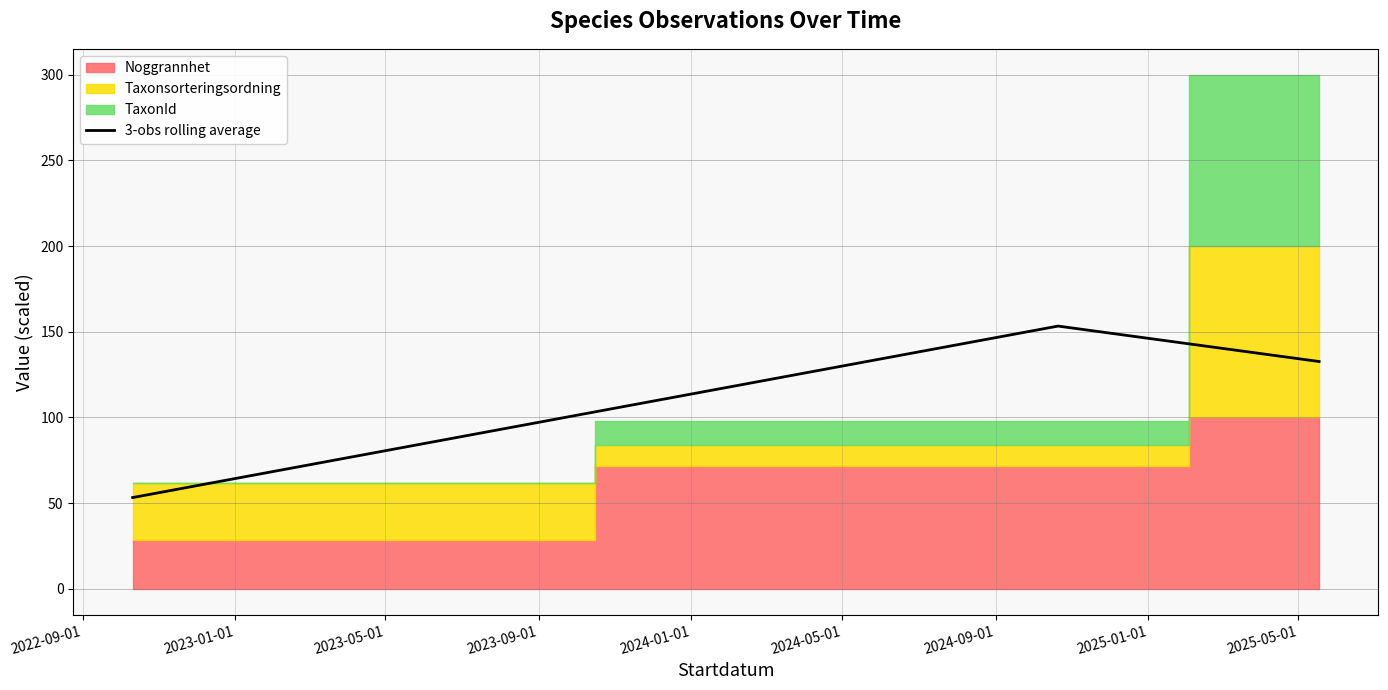

What is the lowest value of the 3-obs rolling average series?

53.3